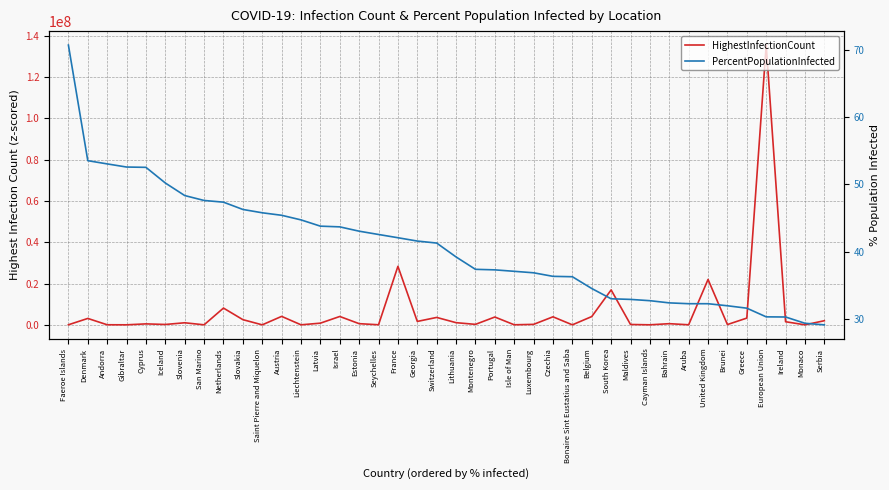

What position from the left is Slovenia?

7